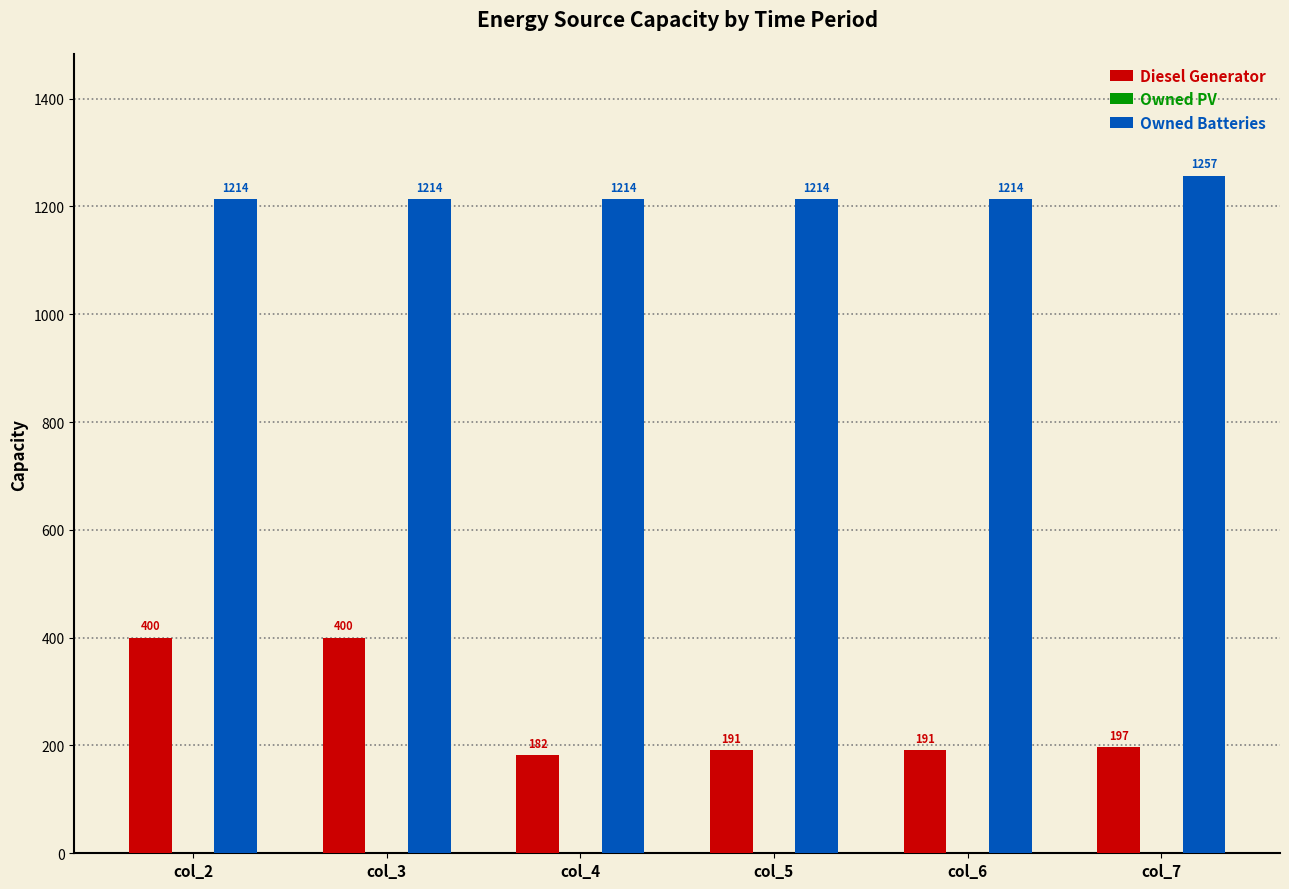

What is the value of the Diesel Generator bar at the 4th from the left?

191